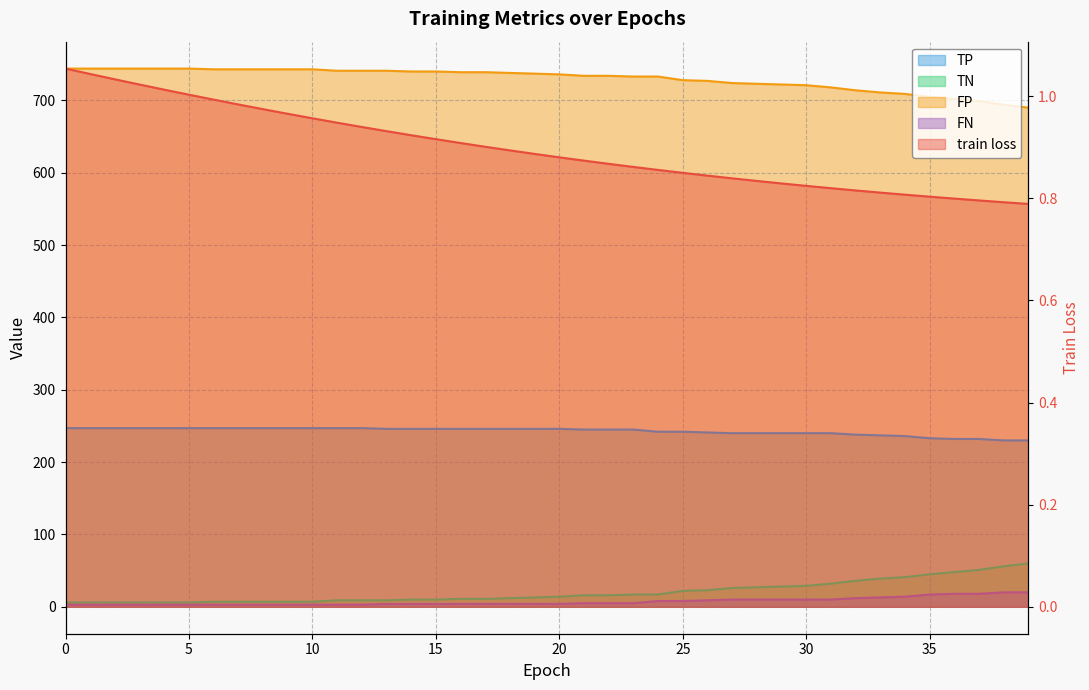

True or false: train loss and TP cross at least once.

False